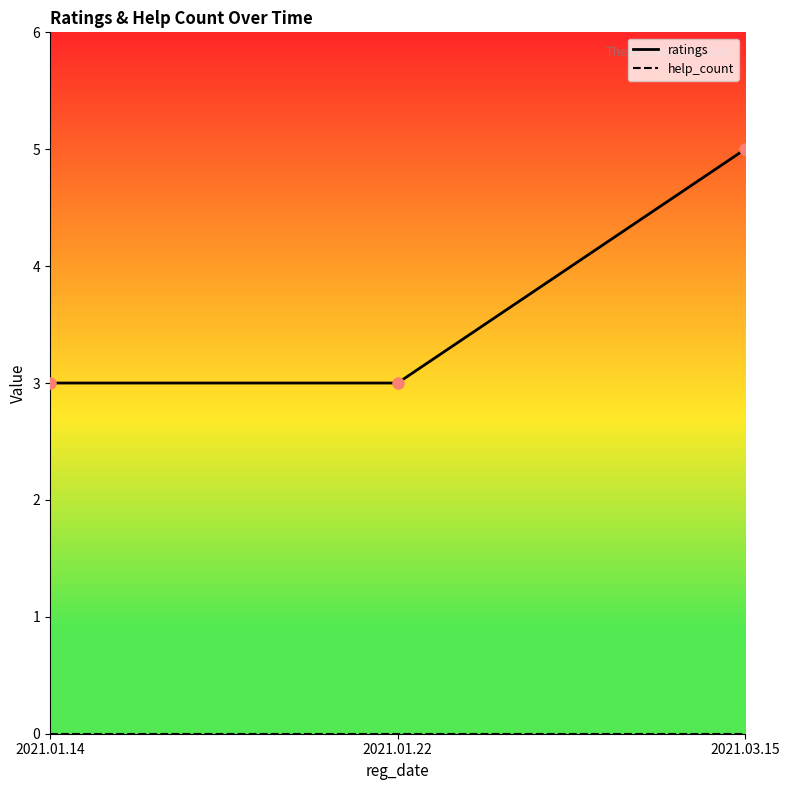

What position from the right is 2021.01.22?

2